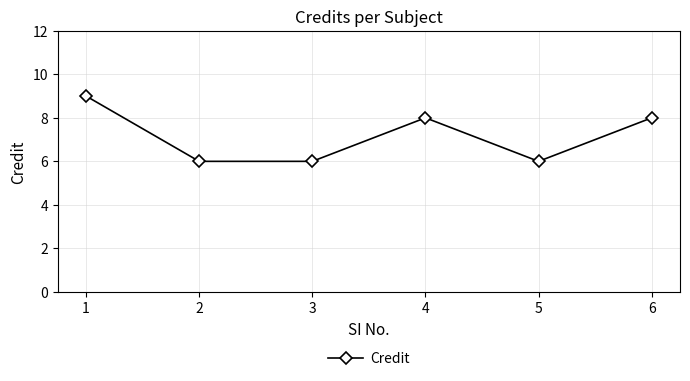

What is the greatest value displayed?

9